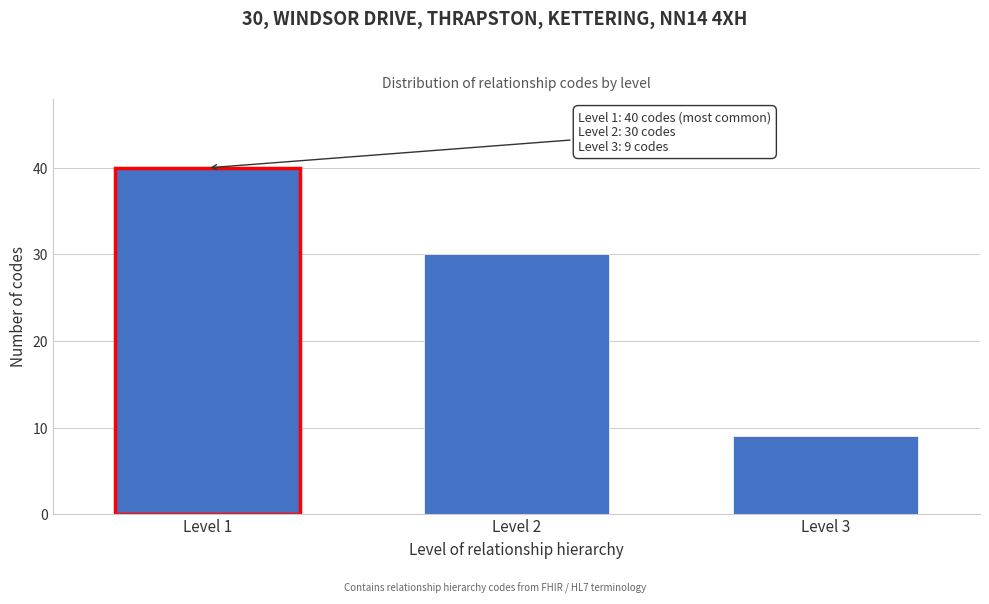

Reading left to right, what are all the values shown in this chart?

Level 1=40	Level 2=30	Level 3=9